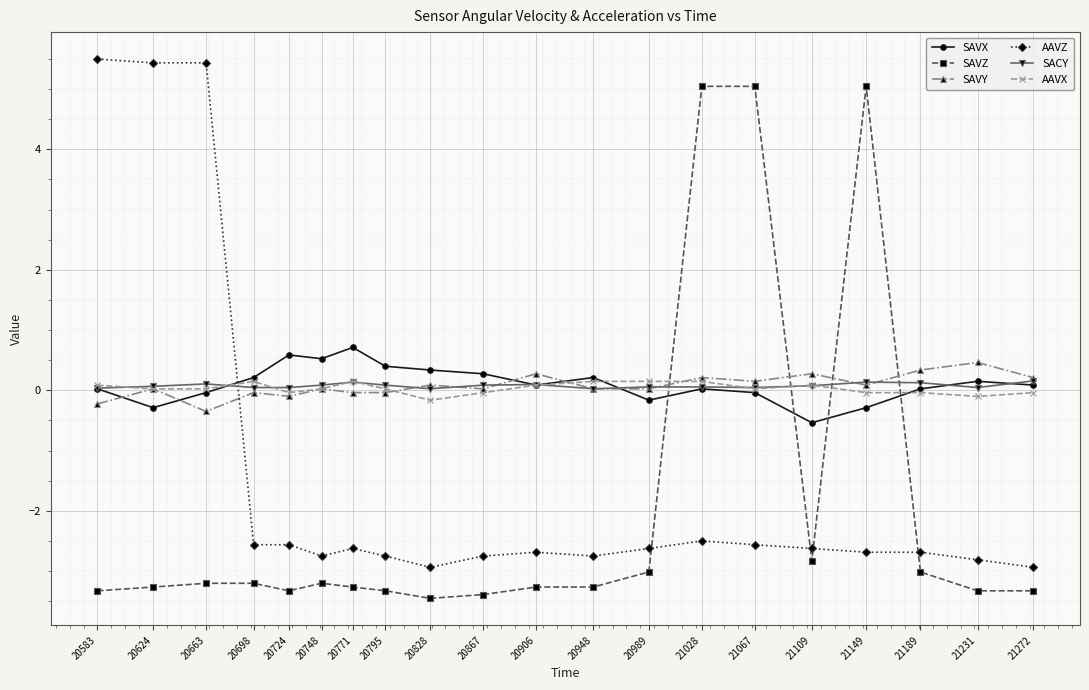

True or false: AAVX and SACY cross at least once.

True